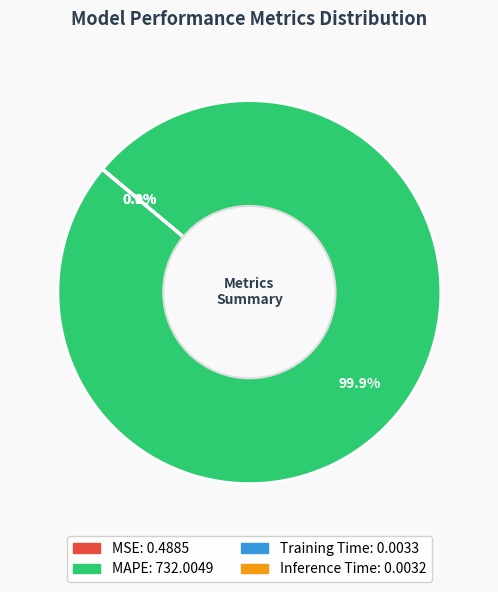

What is the largest slice in the pie chart?

MAPE